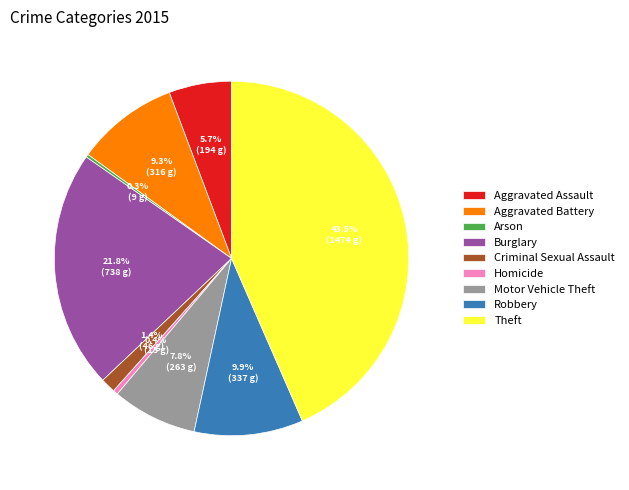

The Aggravated Assault slice represents 1% of the pie. True or false?

False